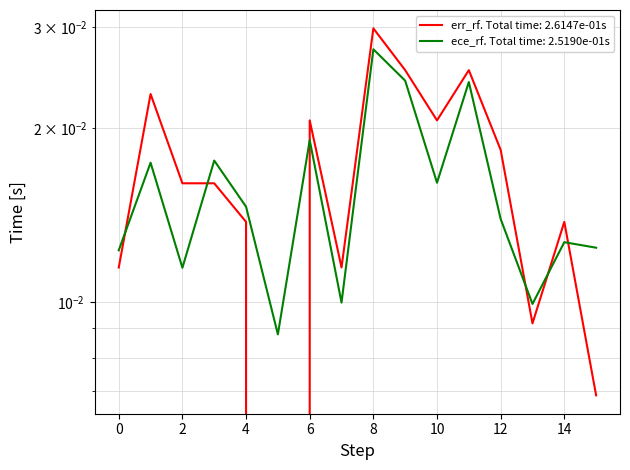

Between which two adjacent categories do ece_rf and err_rf first intersect?

0 and 1